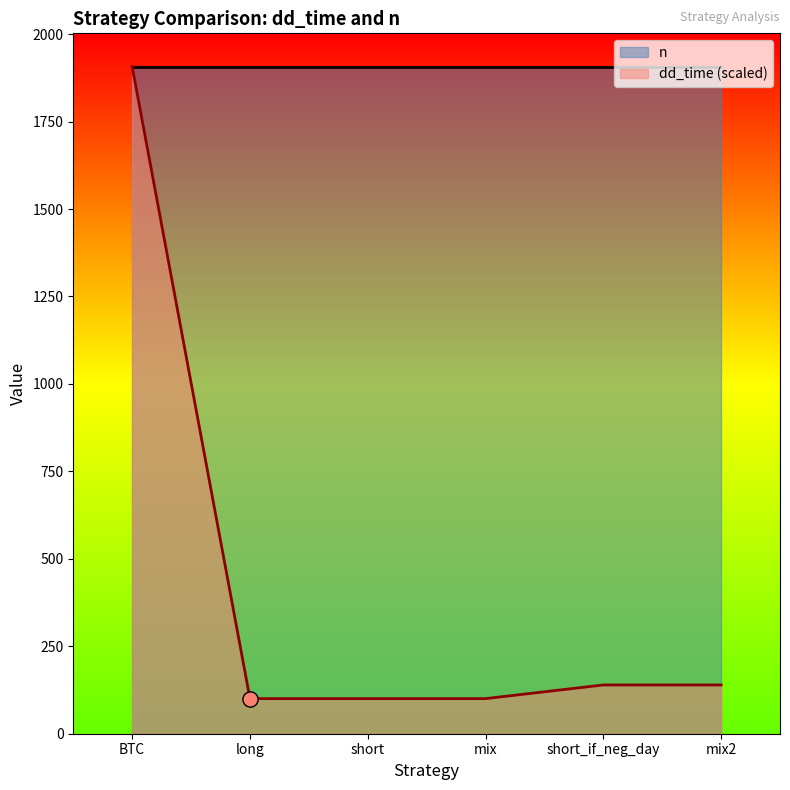

What is the ratio of the value at short_if_neg_day to the value at long?

1.4